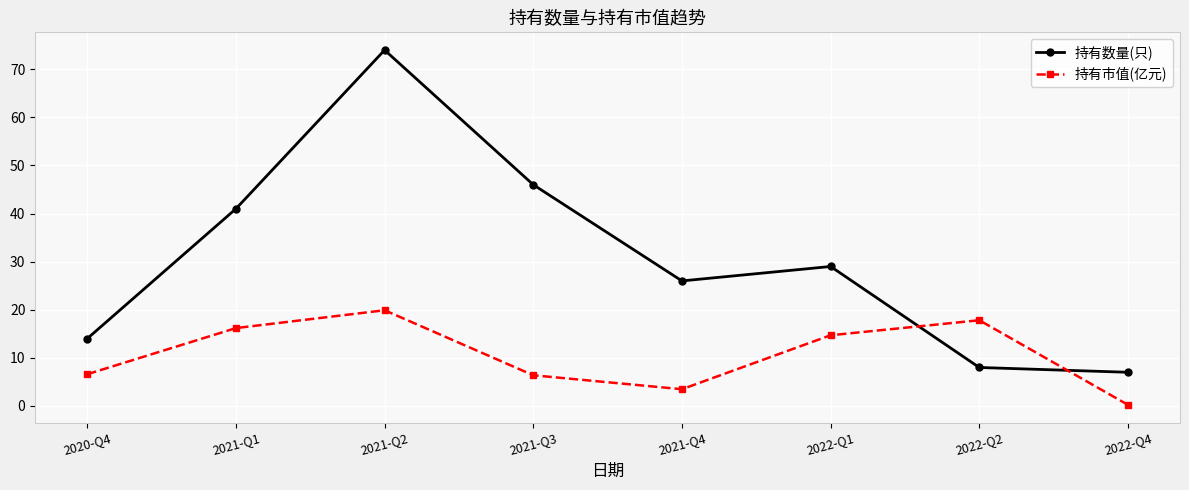

True or false: 持有市值(亿元) has more than 2 points higher than both neighbors.

False